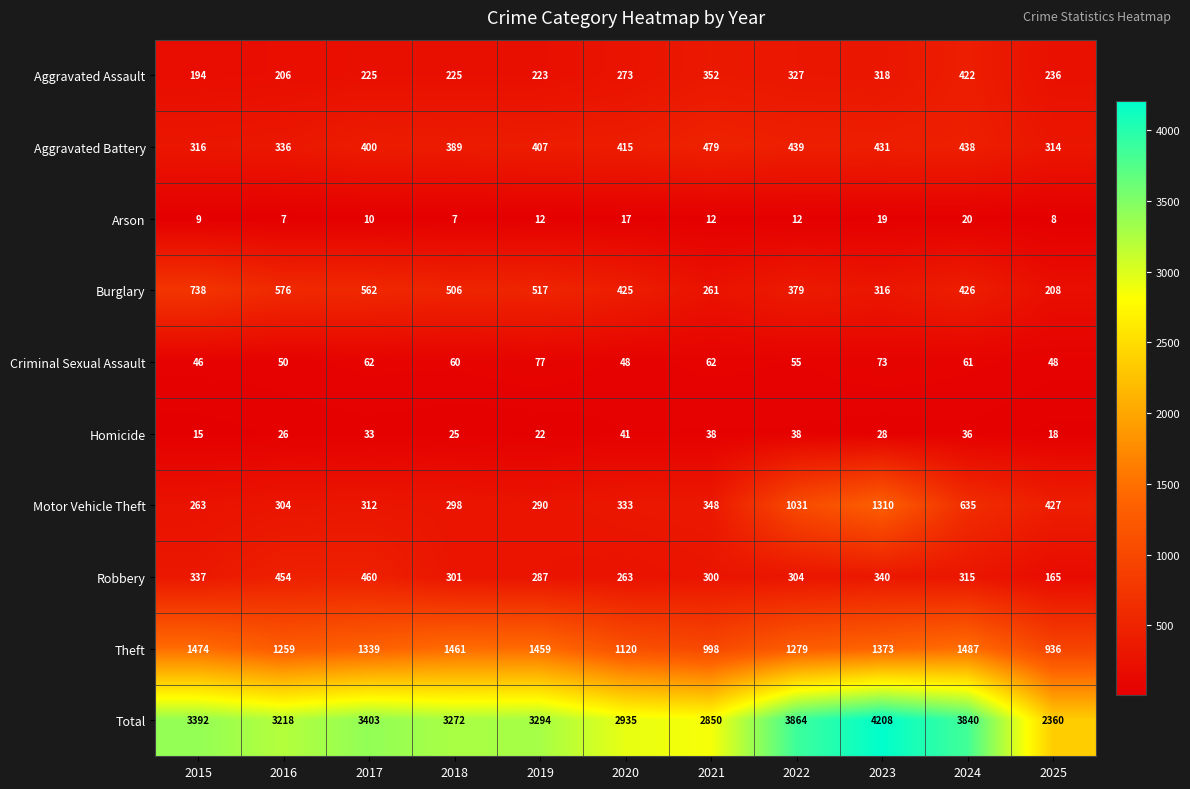

Is it true that Total equals 2552 at 2022?

False